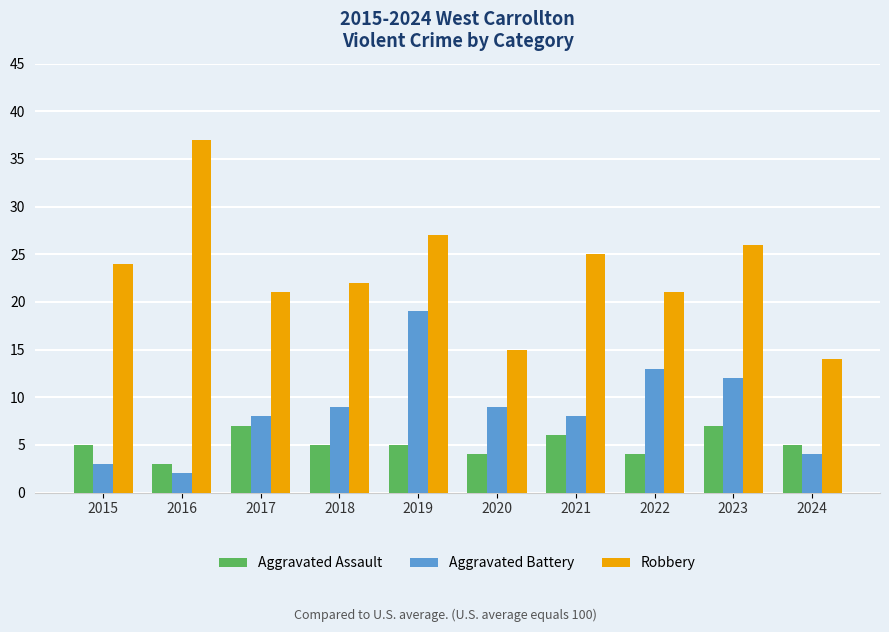

What is the sum of all Aggravated Battery values?

87